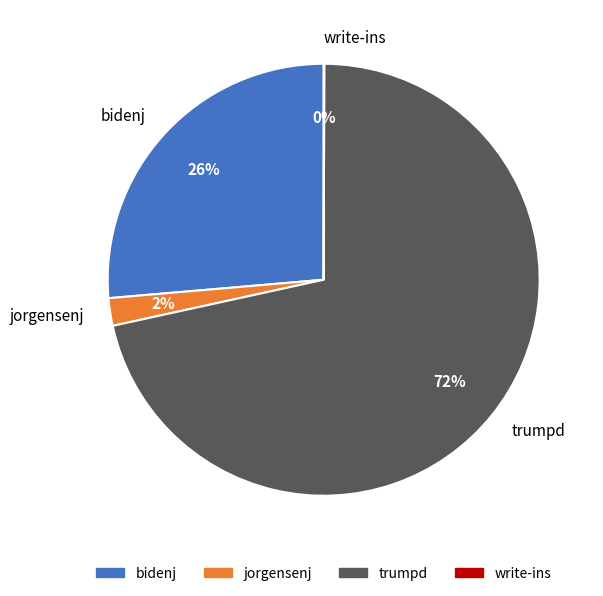

Is trumpd the majority of the pie?

Yes